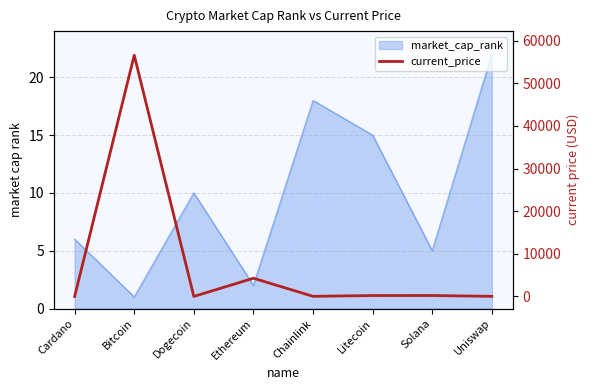

True or false: there are more than 0 points higher than both neighbors.

True